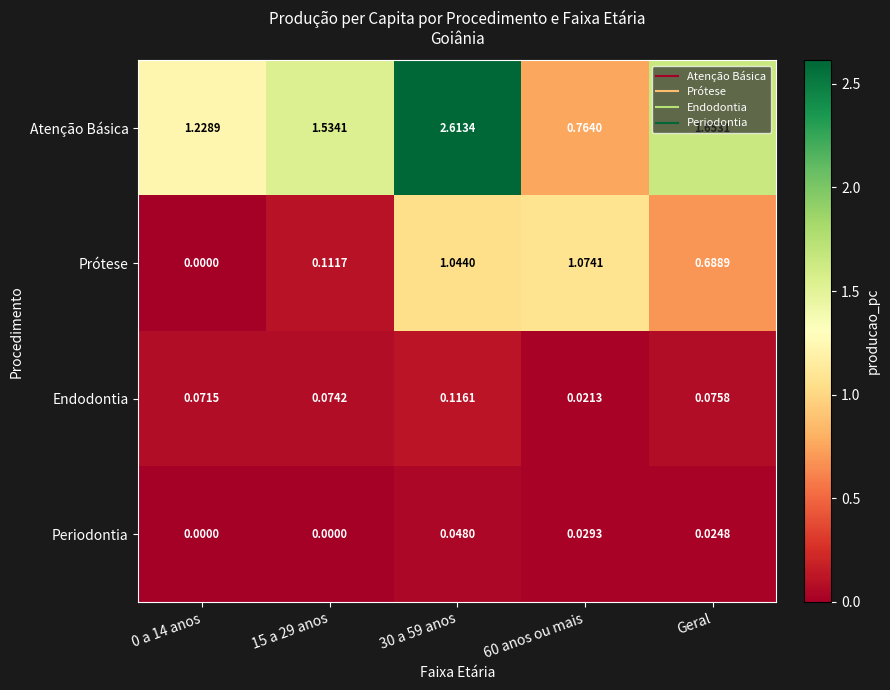

At 60 anos ou mais, list the series in order from smallest to largest.

Endodontia, Periodontia, Atenção Básica, Prótese